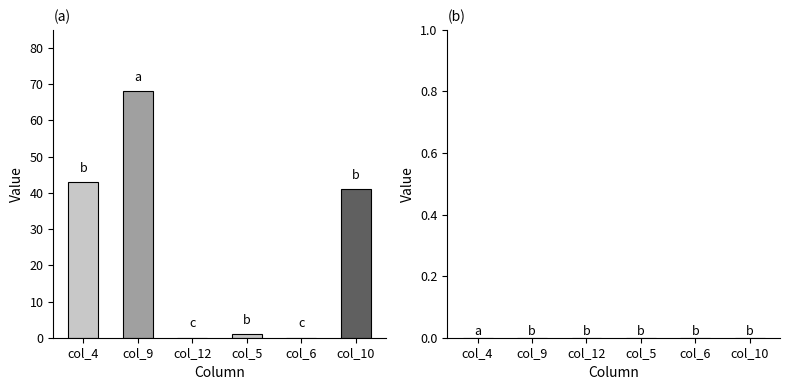

Where is the data nearest to the value 34?

col_10